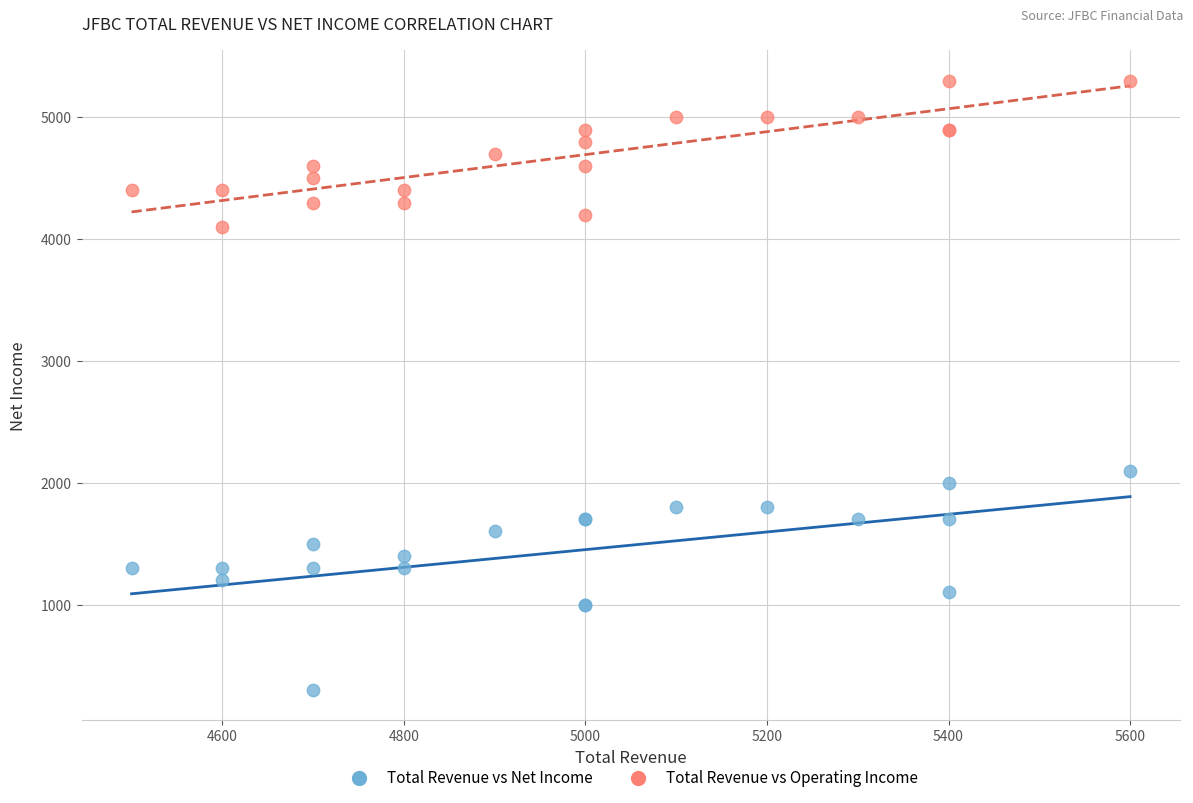

Which series has the widest spread of Y values?

Total Revenue vs Net Income